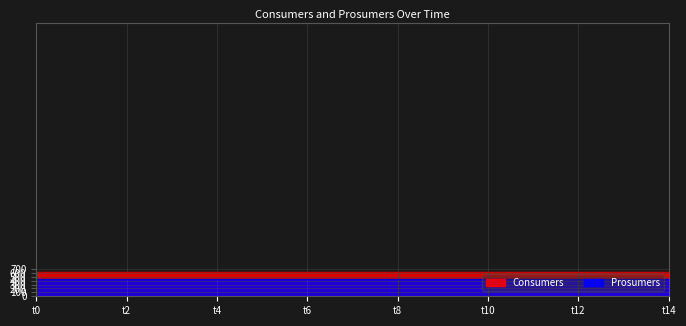

What is the difference between the highest and lowest values at 14?

195